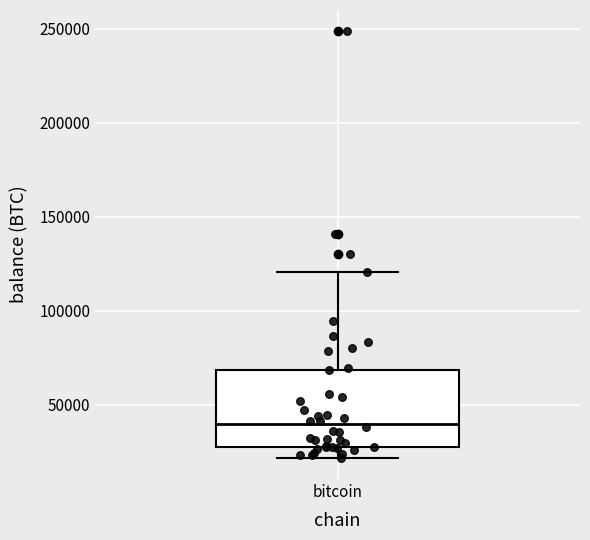

Where does the lower whisker of the box for bitcoin end on the y-axis? The values are not printed on the chart, so give them approximately, as read against the axis.

20000